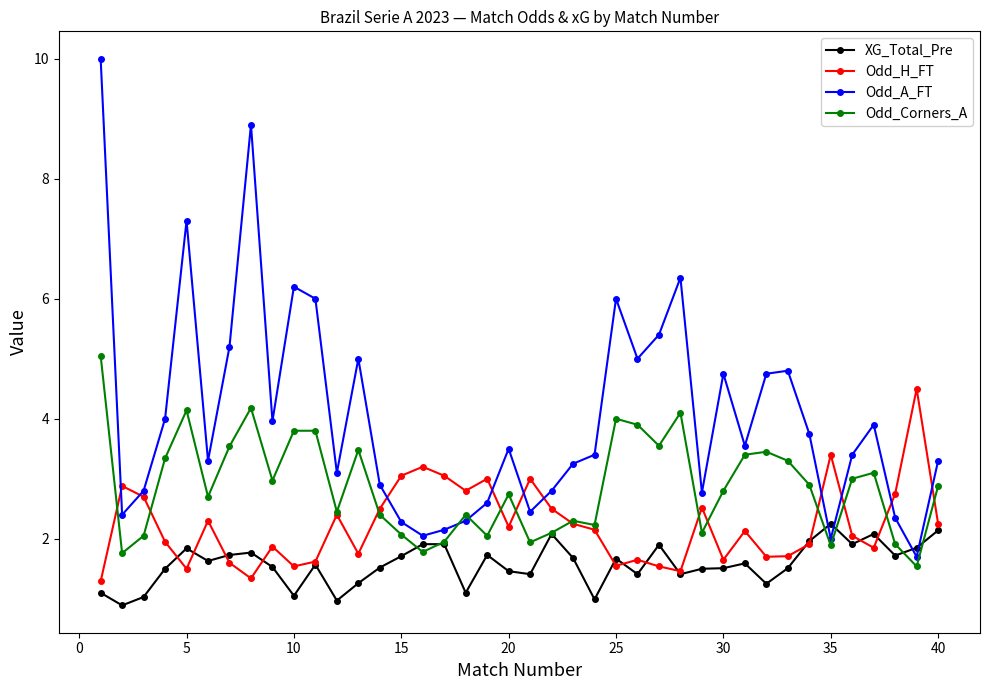

How many data points in Odd_A_FT are less than 3?

14